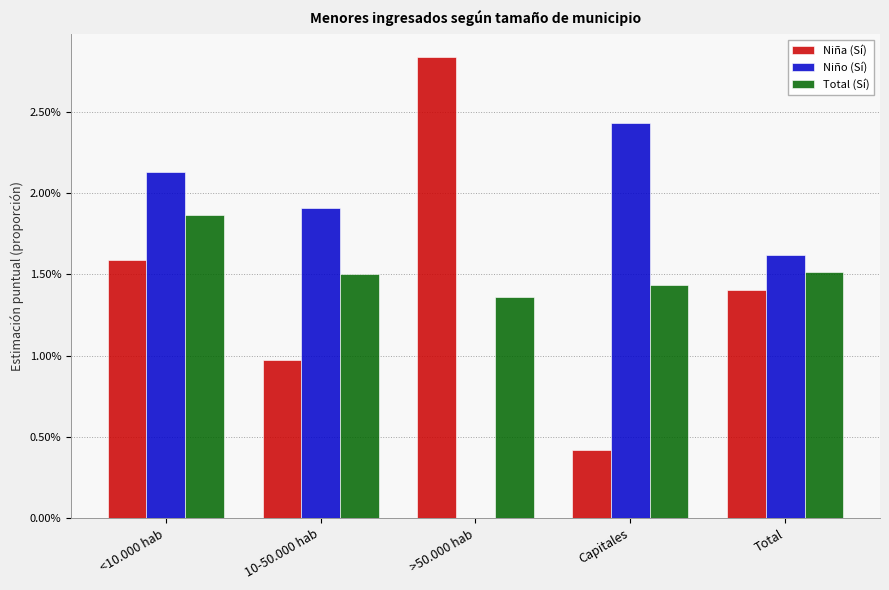

True or false: Niño (Sí) has a value of 0.0 at >50.000 hab.

True